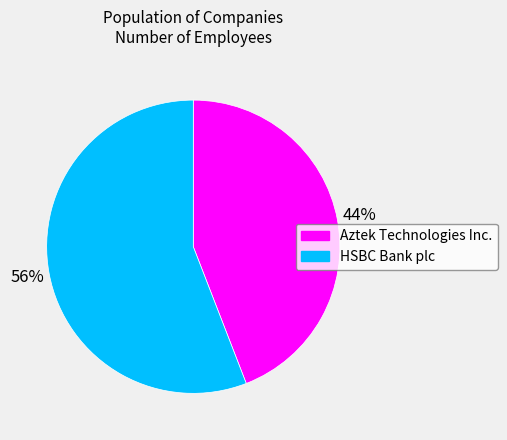

Count the number of slices in the pie.

2